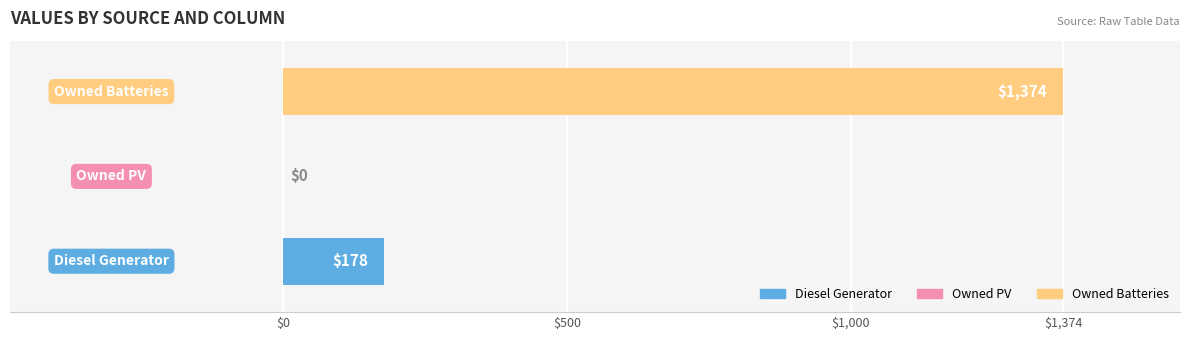

What is the greatest value displayed?

1374